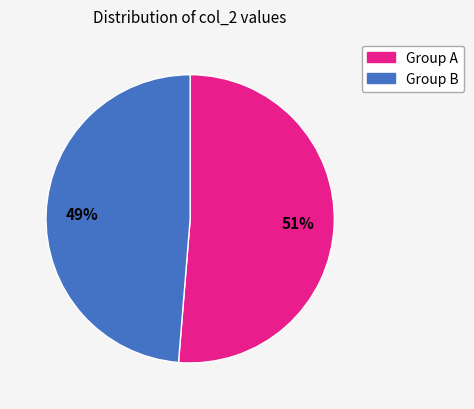

Is the sum of Group A and Group B greater than half?

Yes